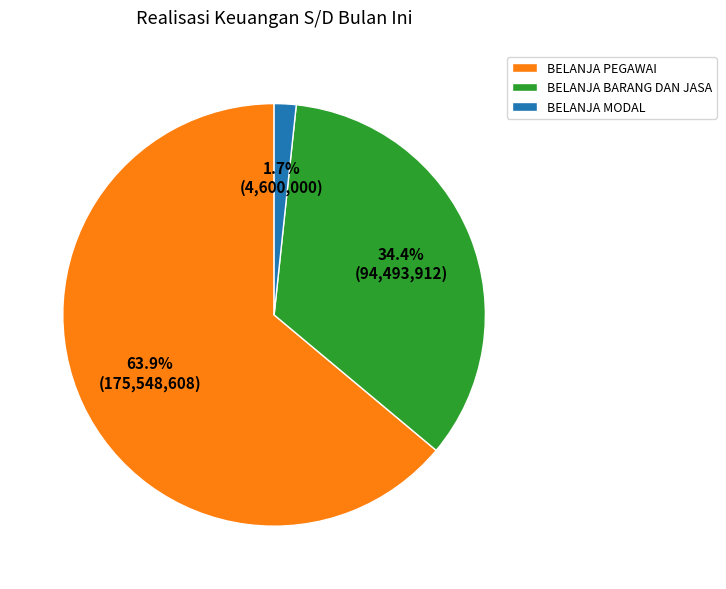

True or false: BELANJA PEGAWAI accounts for 64% of the total.

True